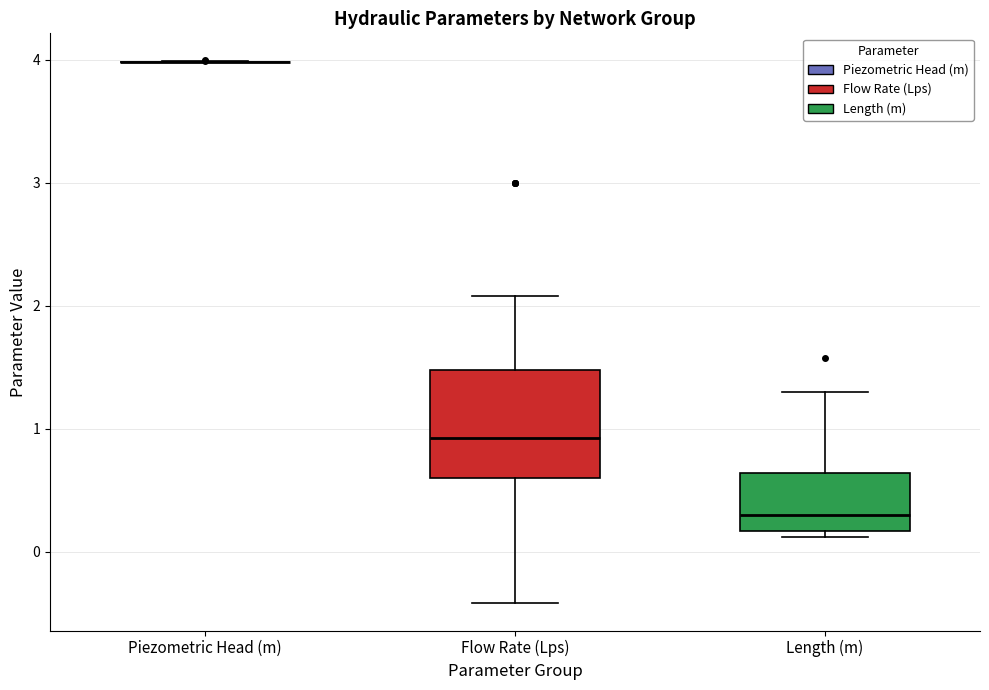

Reading left to right, read every box against the y-axis: the position of its median line, the range the box covers, and the ends of its whiskers. The values are not printed on the chart, so give them approximately, as read against the axis.

Piezometric Head (m): box collapsed to a line at 4.0, whiskers 4.0 to 4.0
Flow Rate (Lps): median 0.9, box 0.6 to 1.5, whiskers -0.4 to 2.1
Length (m): median 0.3, box 0.2 to 0.6, whiskers 0.1 to 1.3